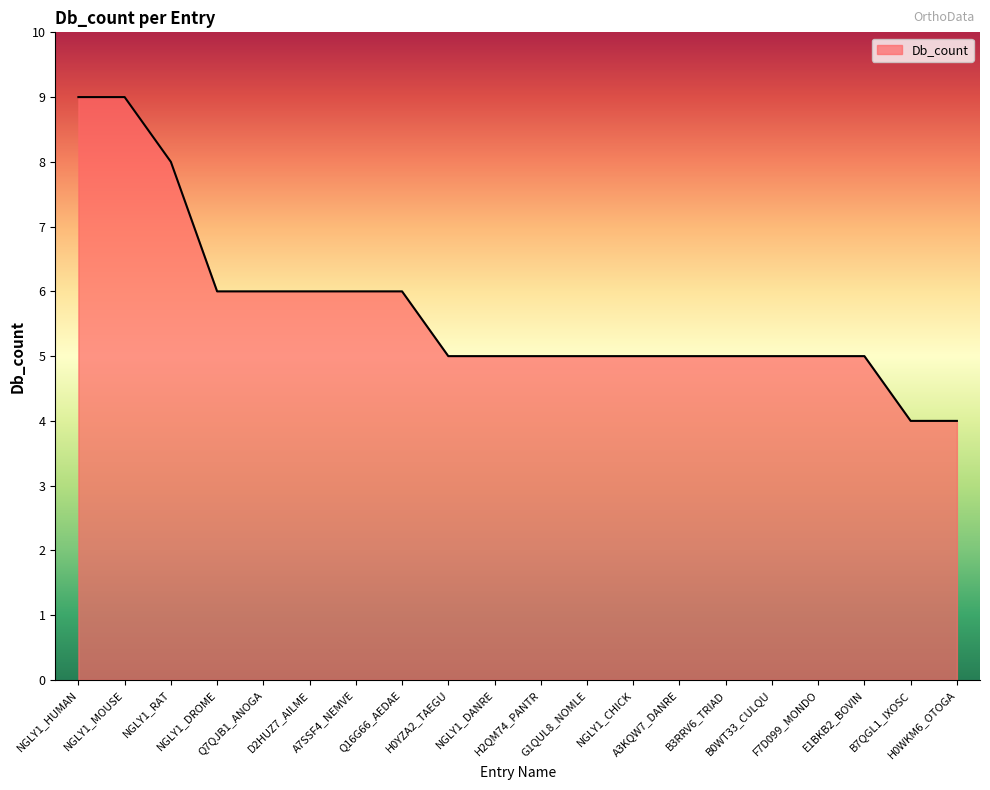

What is the value of the 15th point from the left?

5